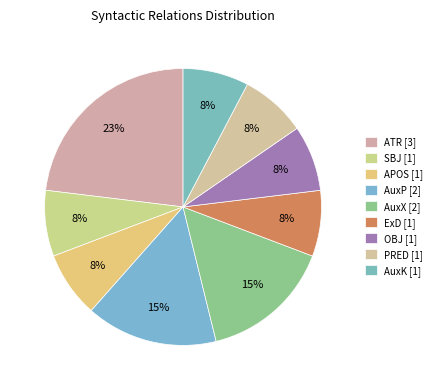

Is there a majority slice in this chart?

No